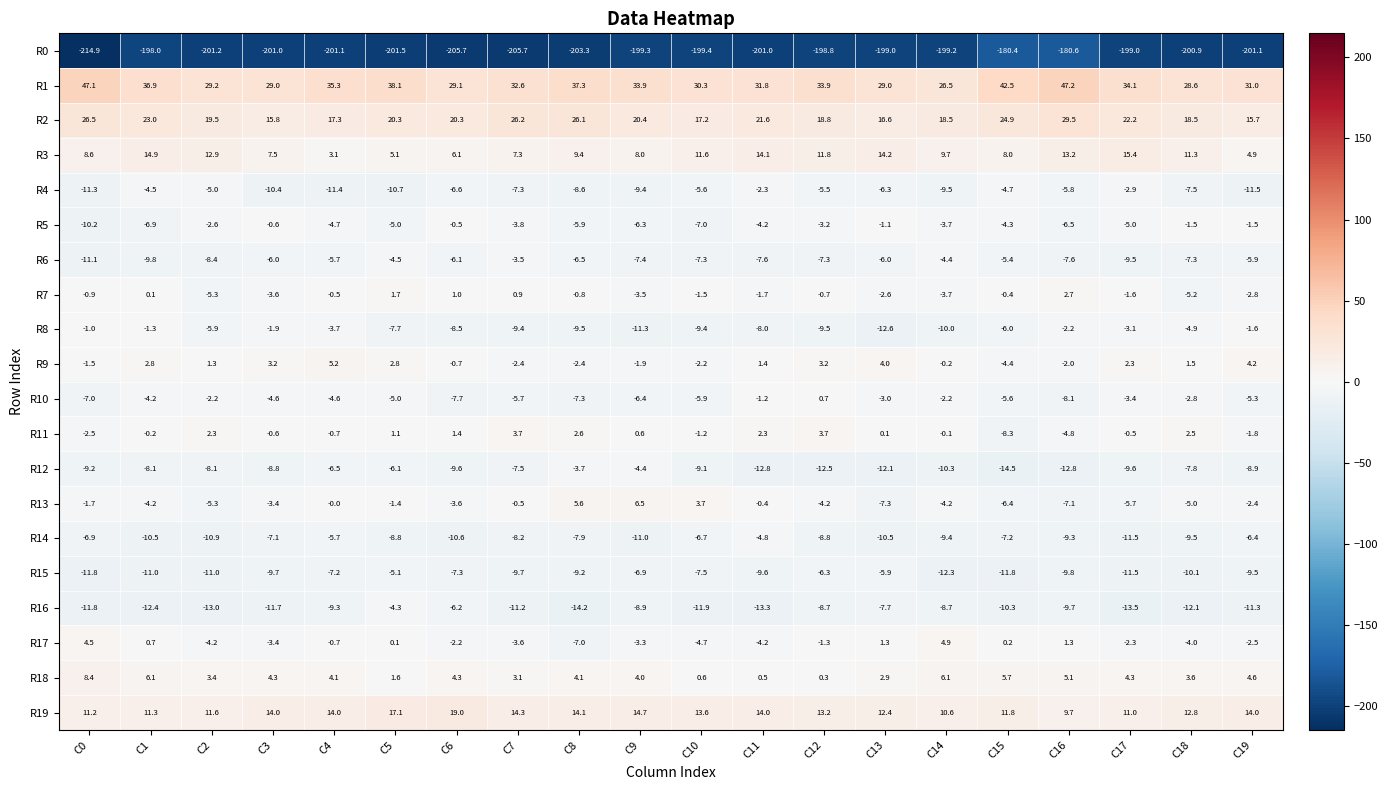

Between C13 and C17, which series saw the biggest shift?

R8